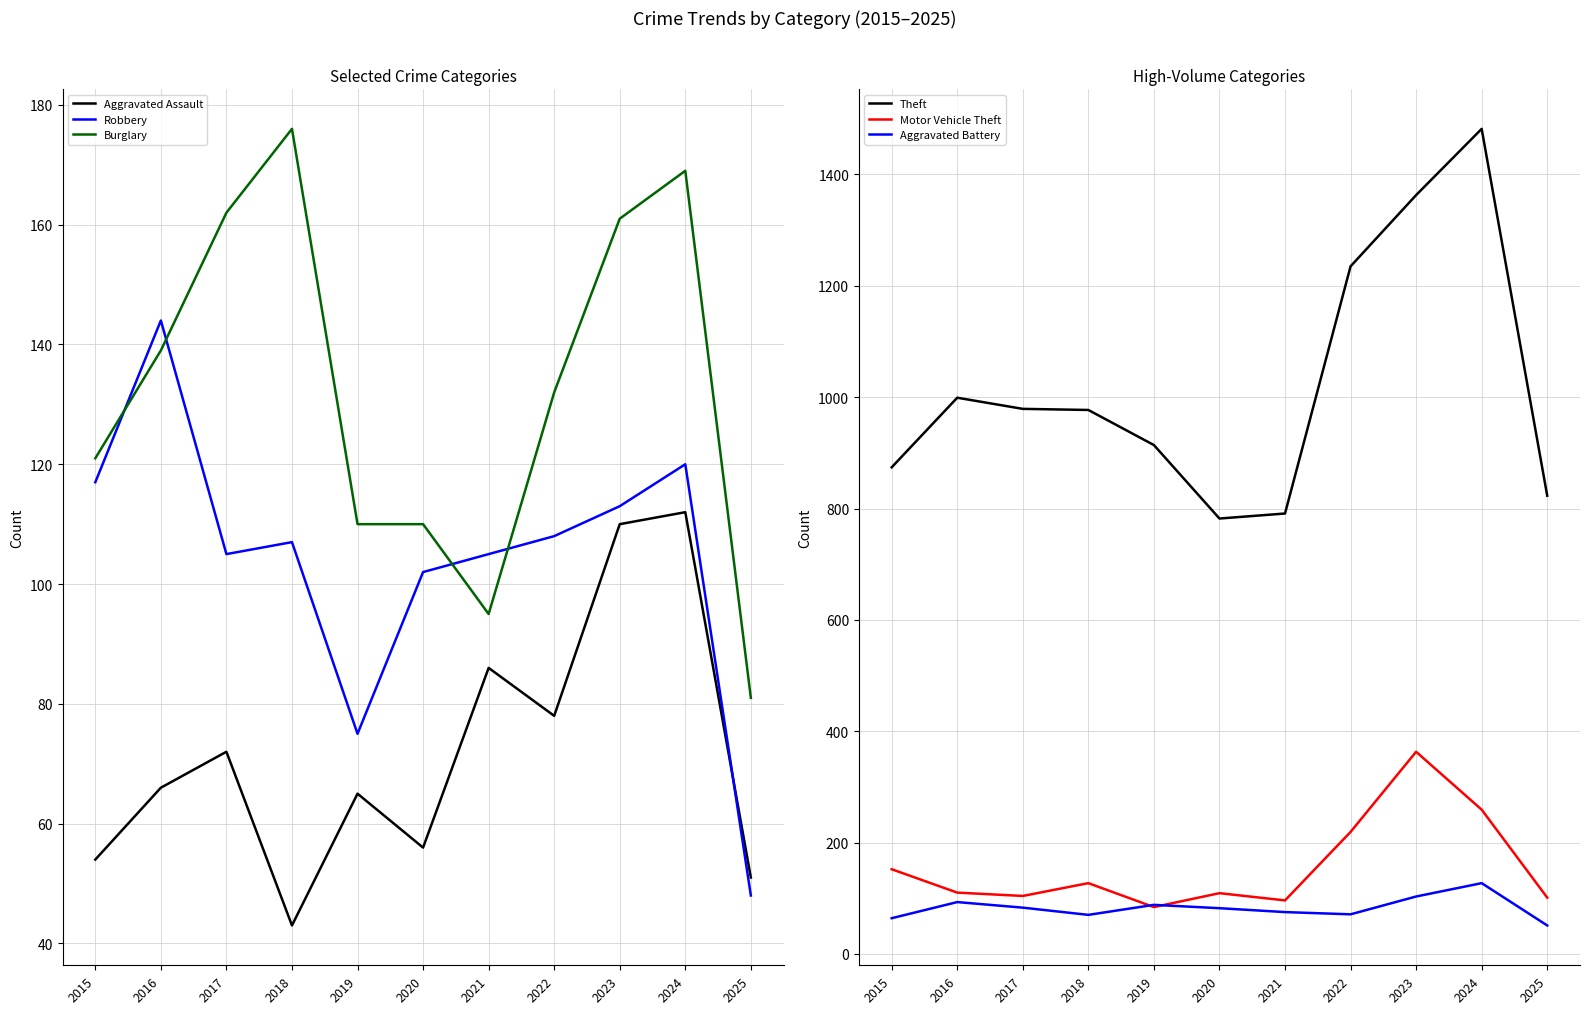

What is the value of the Motor Vehicle Theft point at the 7th from the left?

96